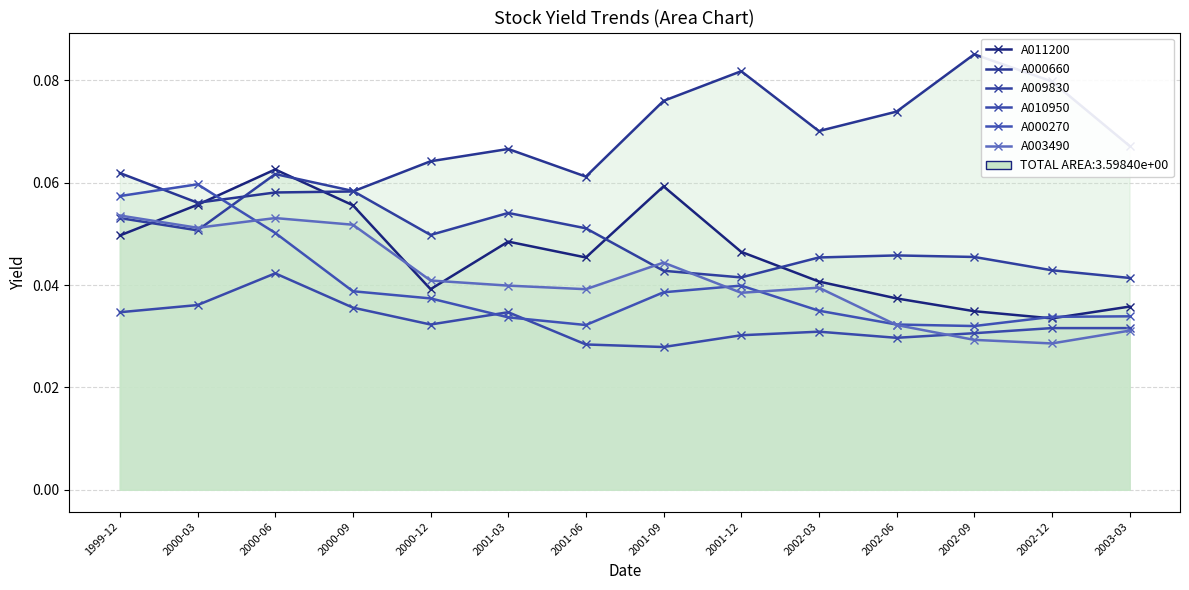

Which series changed the most between 1999-12 and 2000-06?

A011200